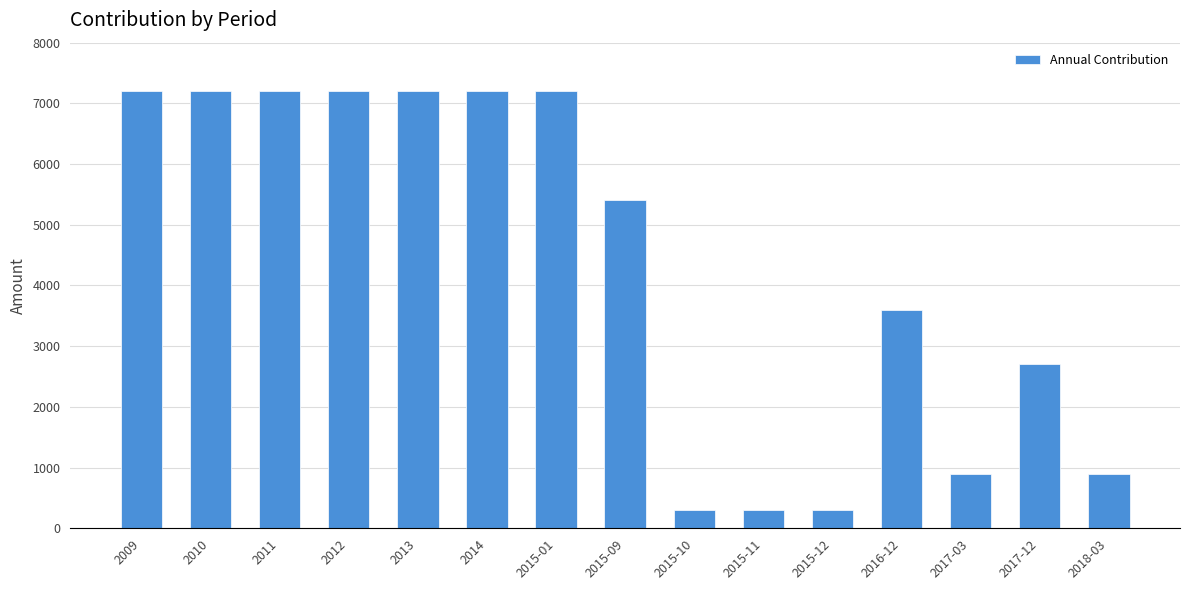

What is the maximum value shown in the chart?

7200